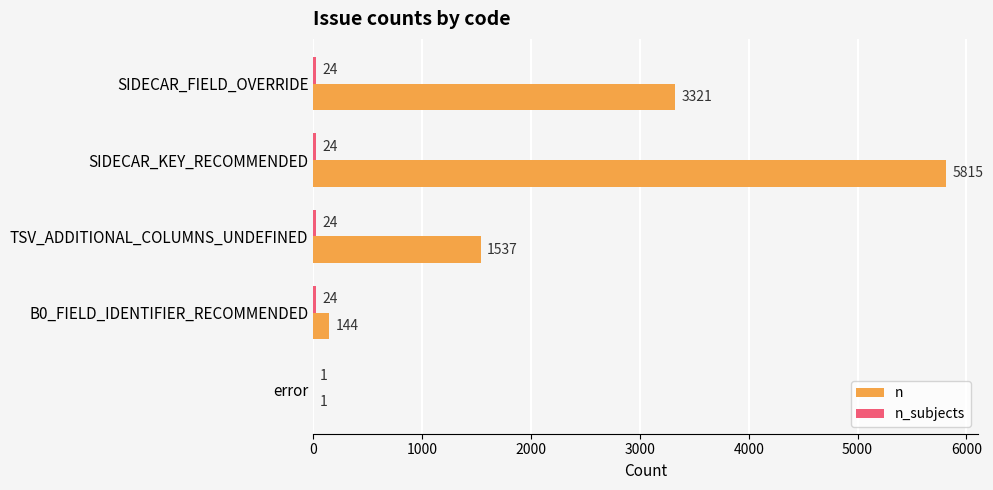

Count the number of data series in this chart.

2